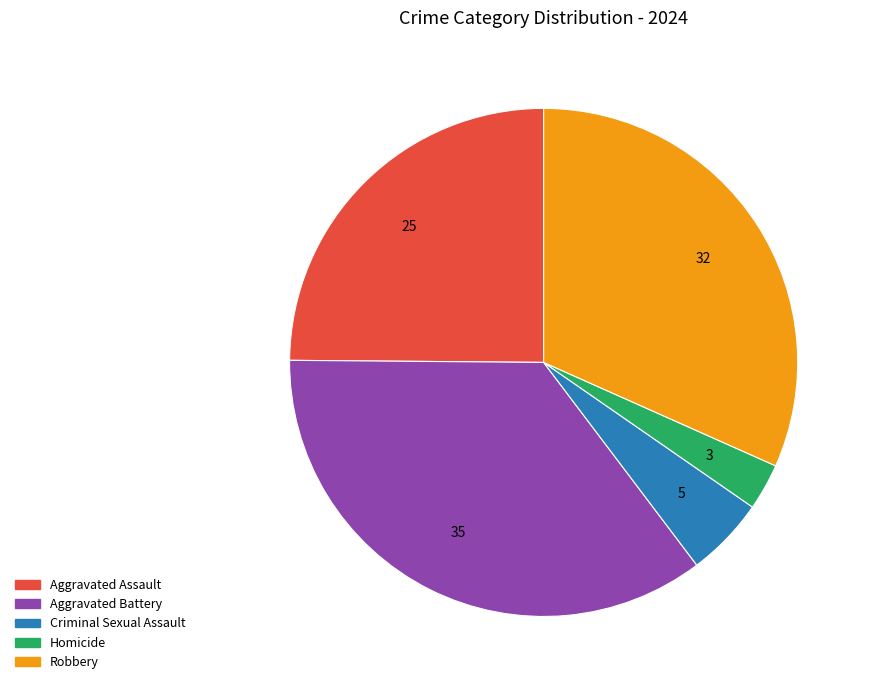

The Criminal Sexual Assault slice represents 5% of the pie. True or false?

True